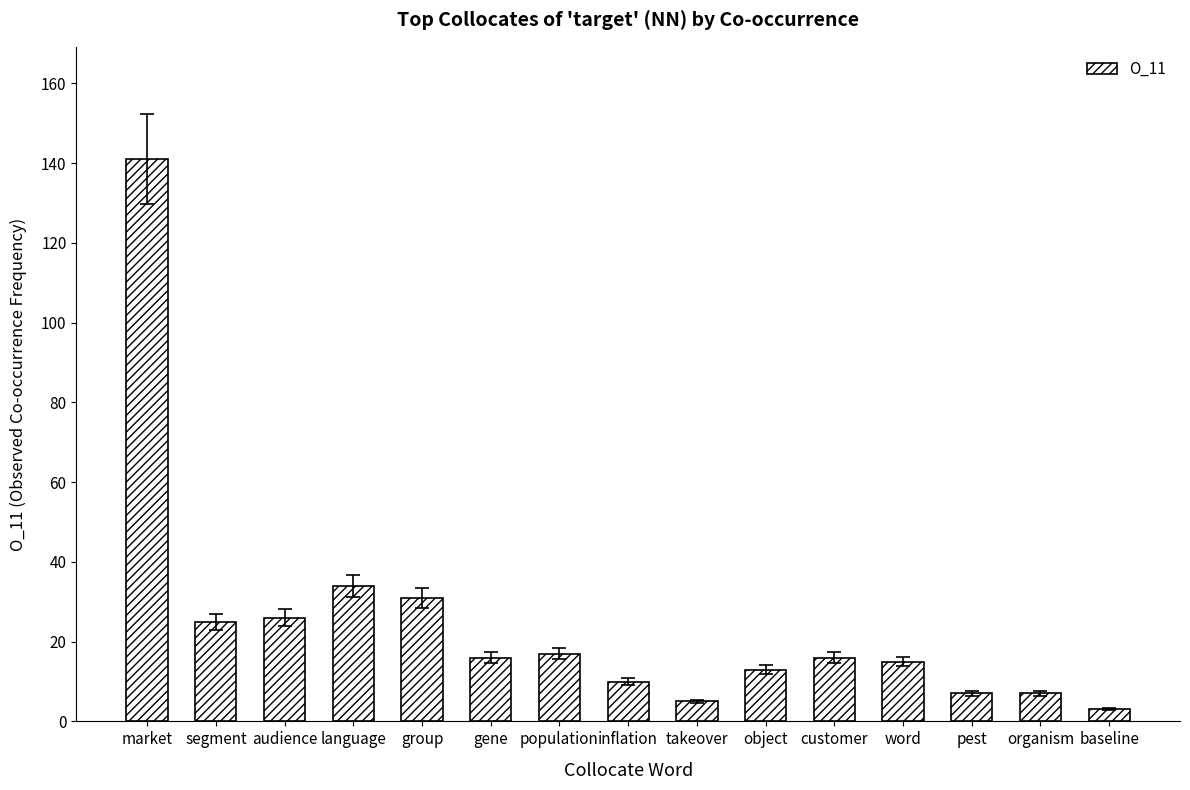

Where does the data first go above 16?

market